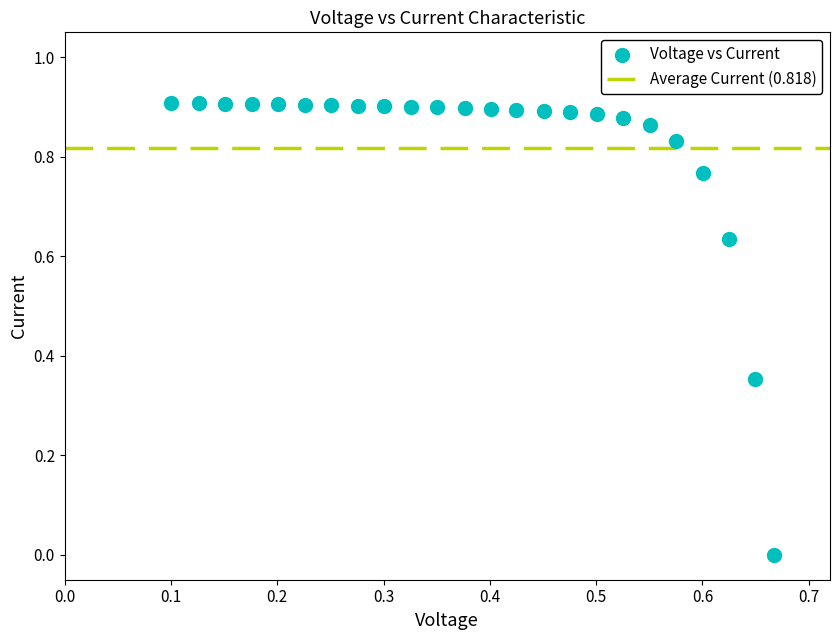

Count the number of points in this scatter plot.

24